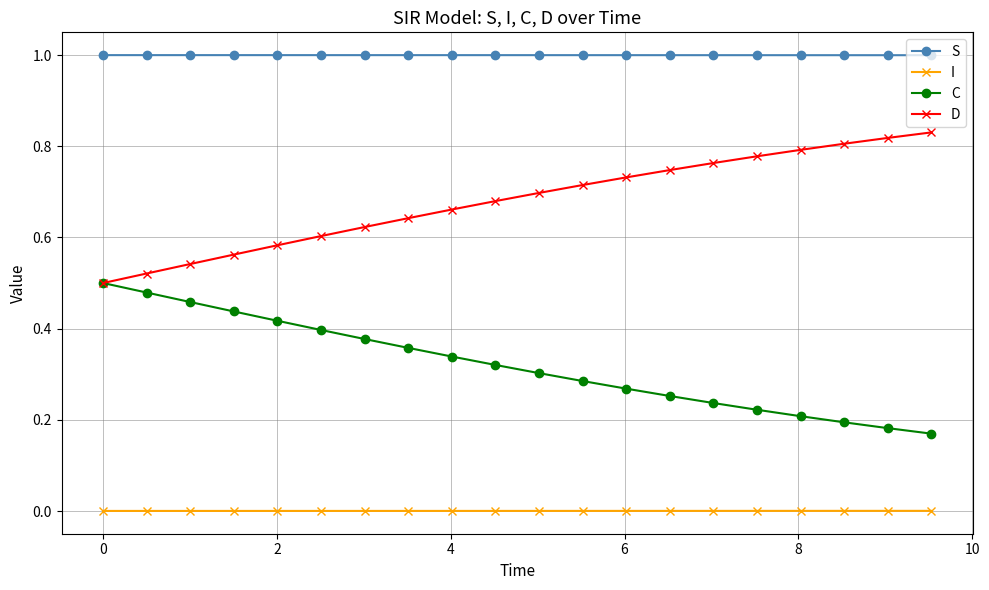

List the series in order of their overall mean, highest first.

S, D, C, I